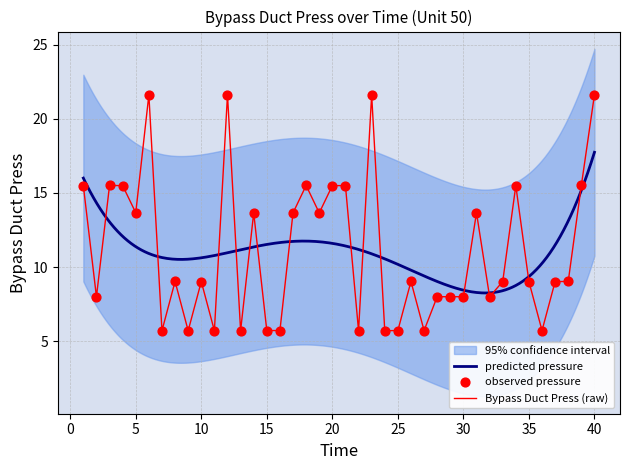

Which has a higher value, 3 or 9?

3